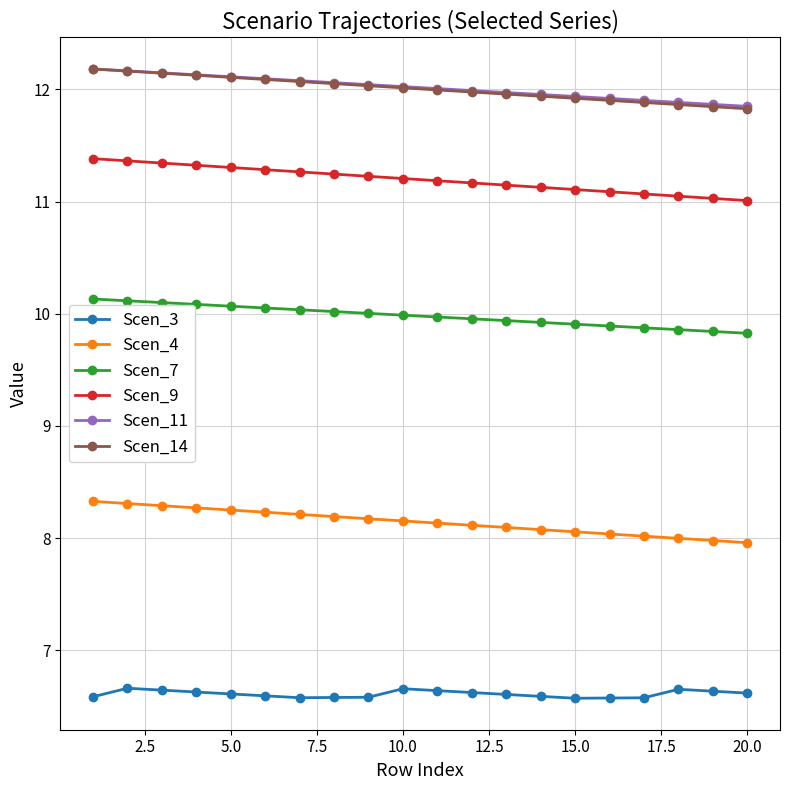

True or false: Scen_7 and Scen_4 intersect in this chart.

False